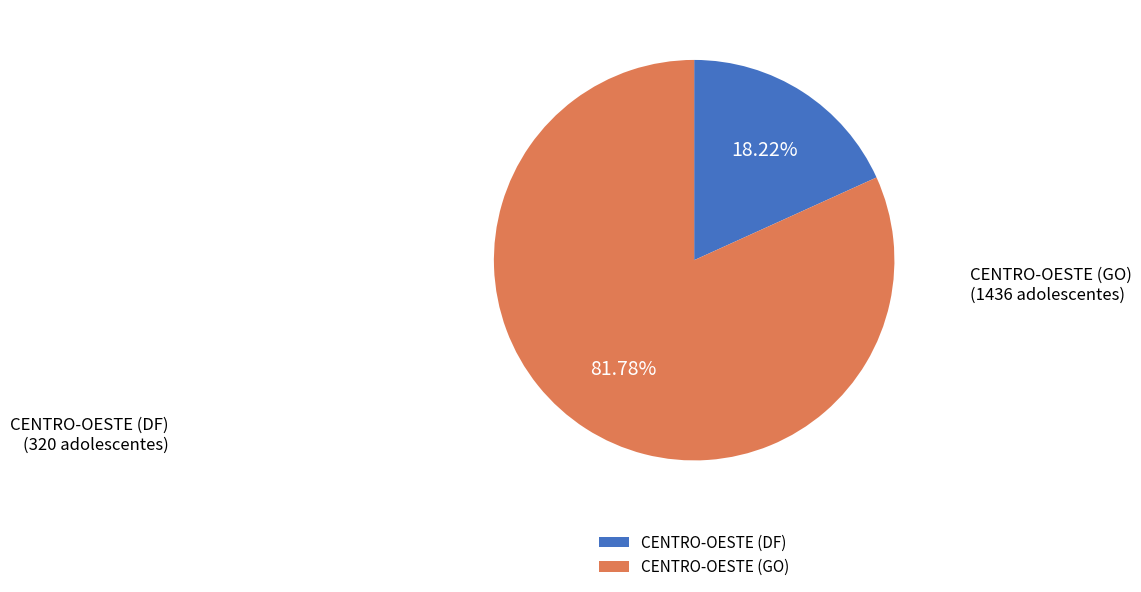

Is the sum of CENTRO-OESTE (GO) and CENTRO-OESTE (DF) greater than half?

Yes